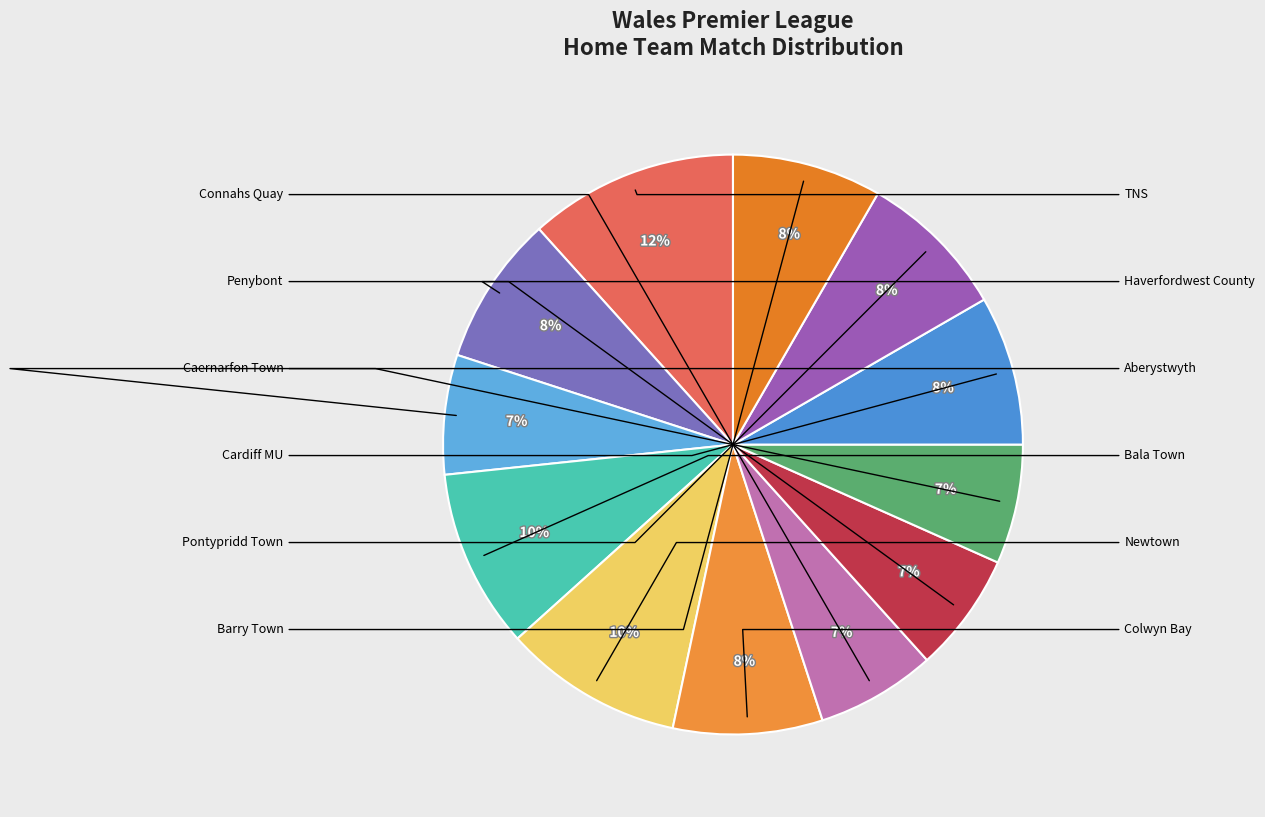

How many slices are in this pie chart?

12